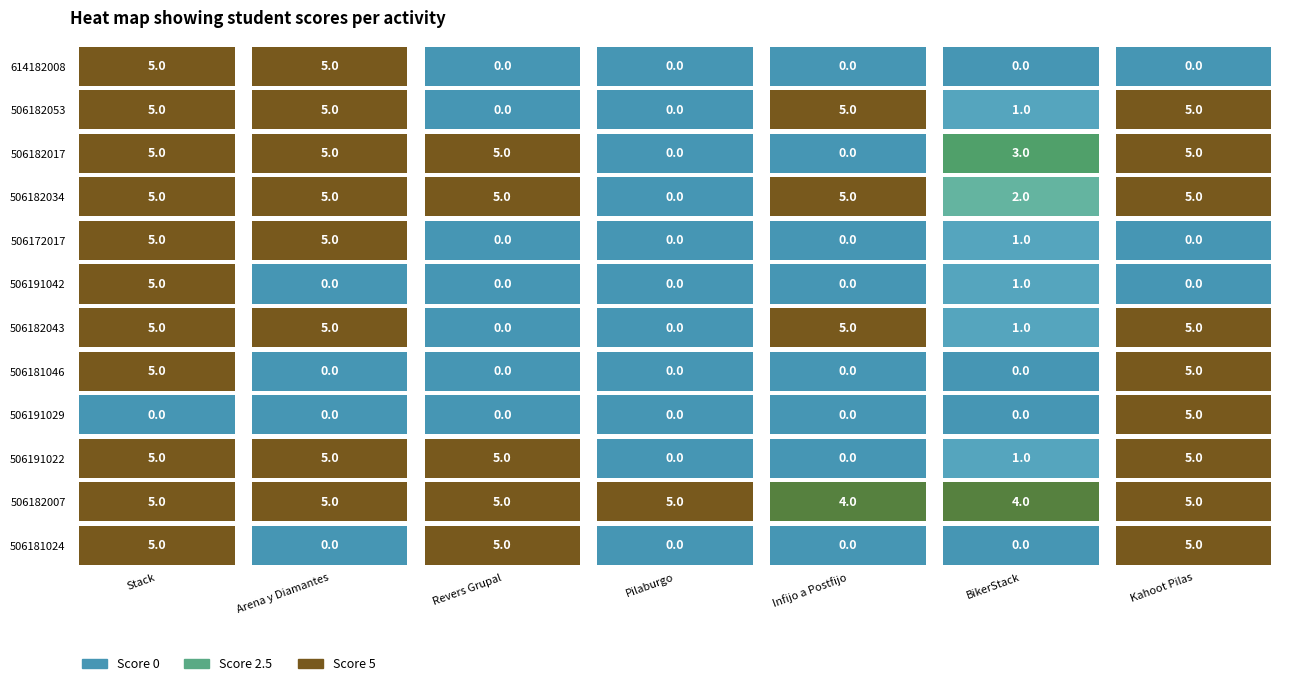

What is the spread (max minus min) of values at Infijo a Postfijo?

5.0